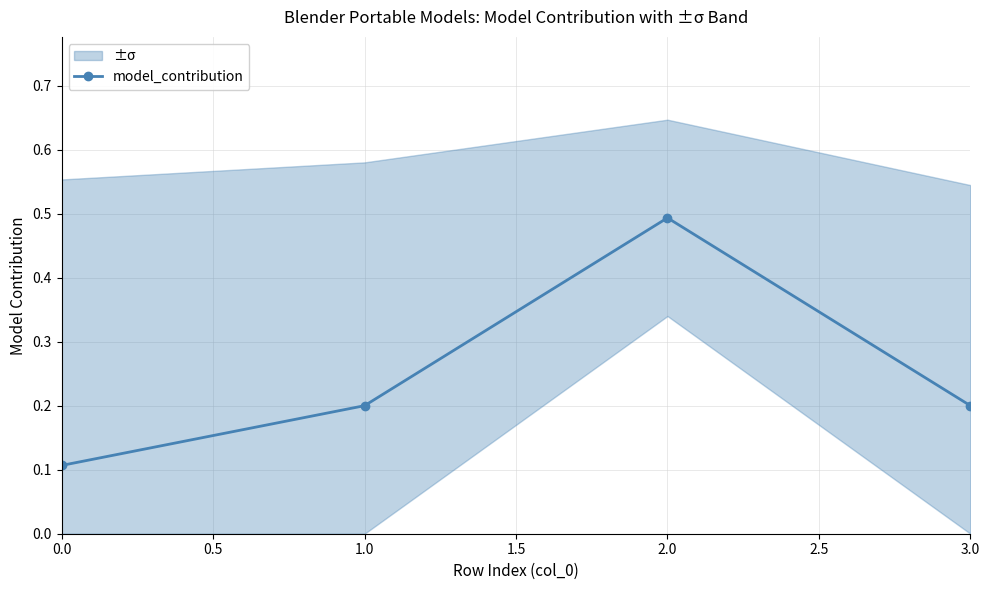

How many data points does each series have?

4